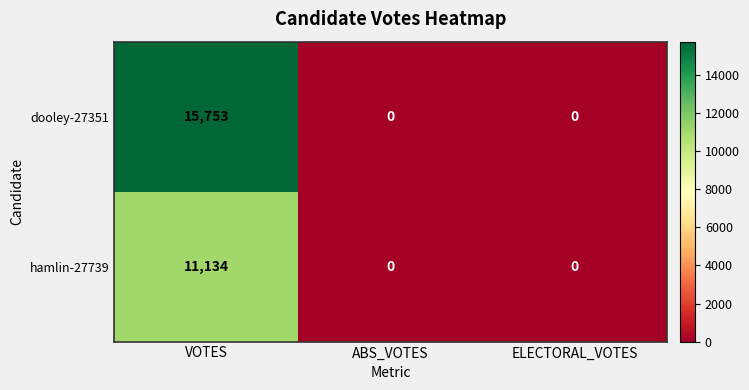

List the series in order of their overall mean, highest first.

dooley-27351, hamlin-27739